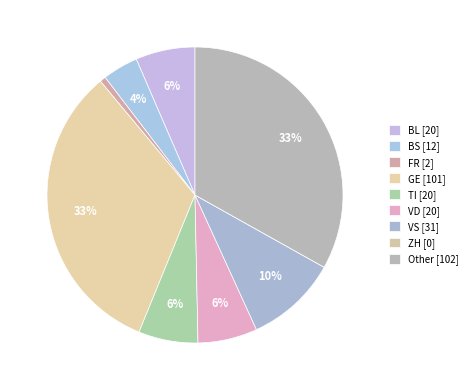

Combined, what portion of the pie is GE and TI?

39.3%